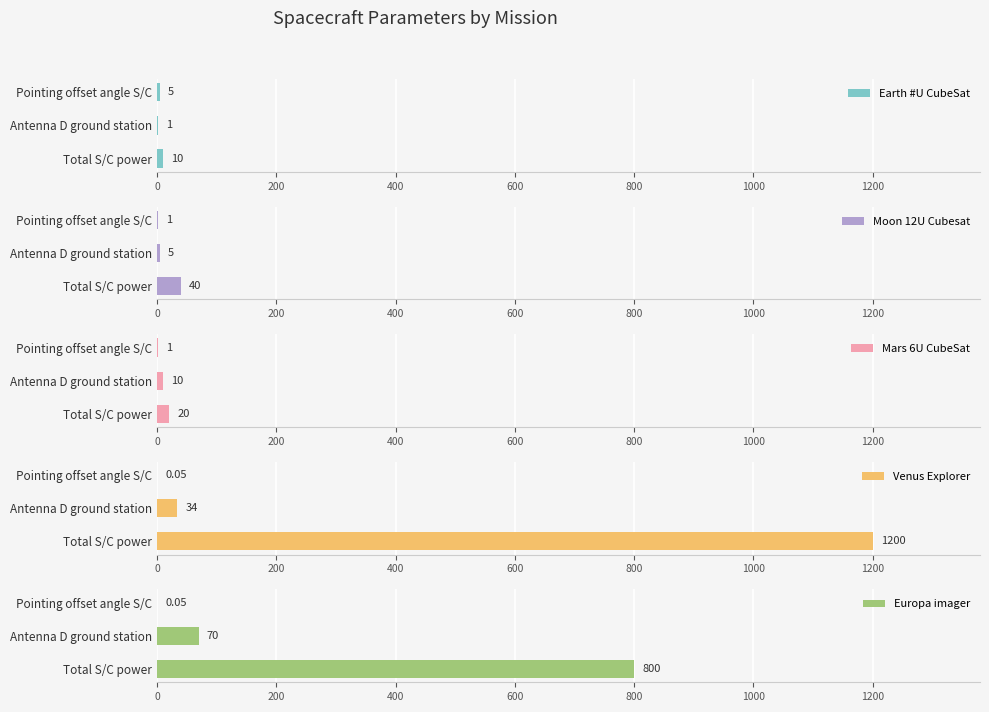

At which label is Earth #U CubeSat closest to 5?

Pointing offset angle S/C